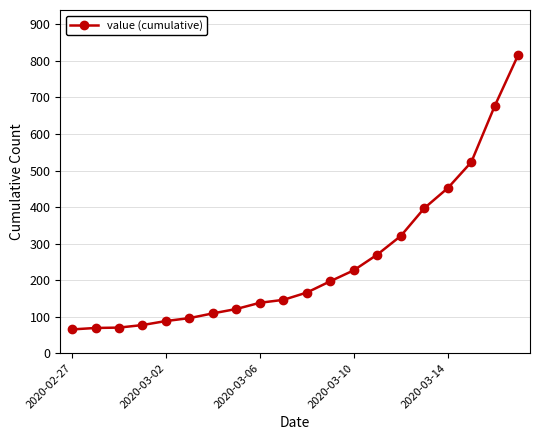

What is the value of the 2nd point from the left?

69